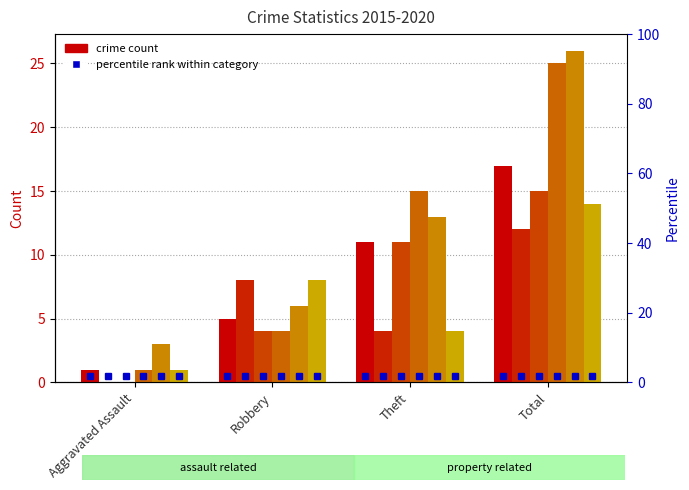

Reading right to left, transcribe all the data shown in this chart.

2015: Total=17	Theft=11	Robbery=5	Aggravated Assault=1
2016: Total=12	Theft=4	Robbery=8	Aggravated Assault=0
2017: Total=15	Theft=11	Robbery=4	Aggravated Assault=0
2018: Total=25	Theft=15	Robbery=4	Aggravated Assault=1
2019: Total=26	Theft=13	Robbery=6	Aggravated Assault=3
2020: Total=14	Theft=4	Robbery=8	Aggravated Assault=1